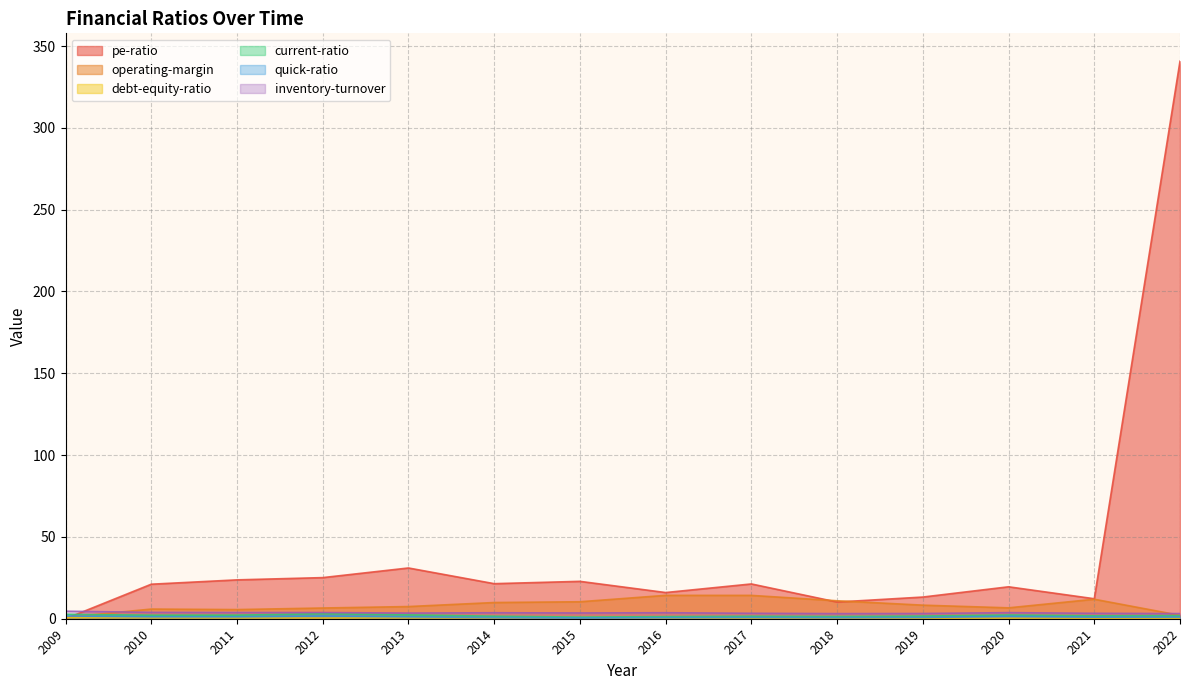

List the series in order of their peak value, lowest first.

debt-equity-ratio, quick-ratio, current-ratio, inventory-turnover, operating-margin, pe-ratio